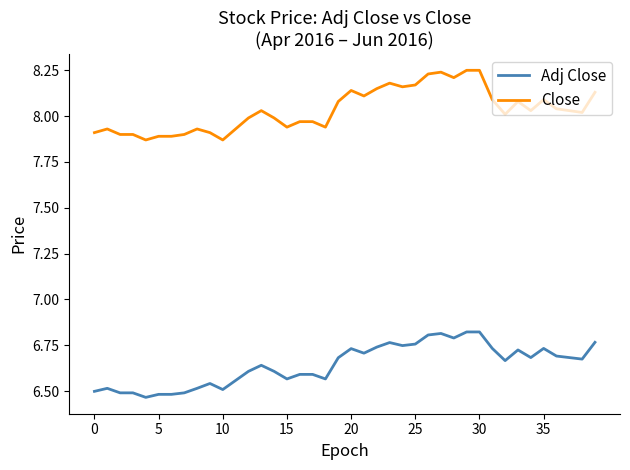

How many categories are shown in the chart?

40